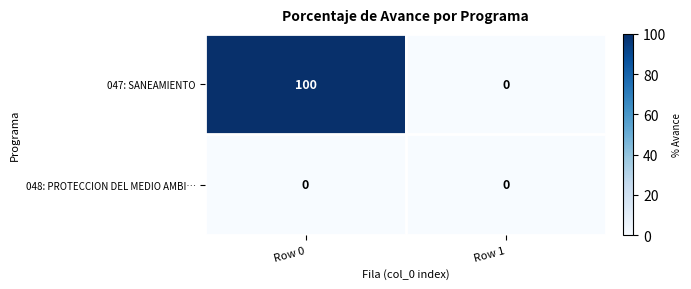

What is the total value across all series at Row 0?

100